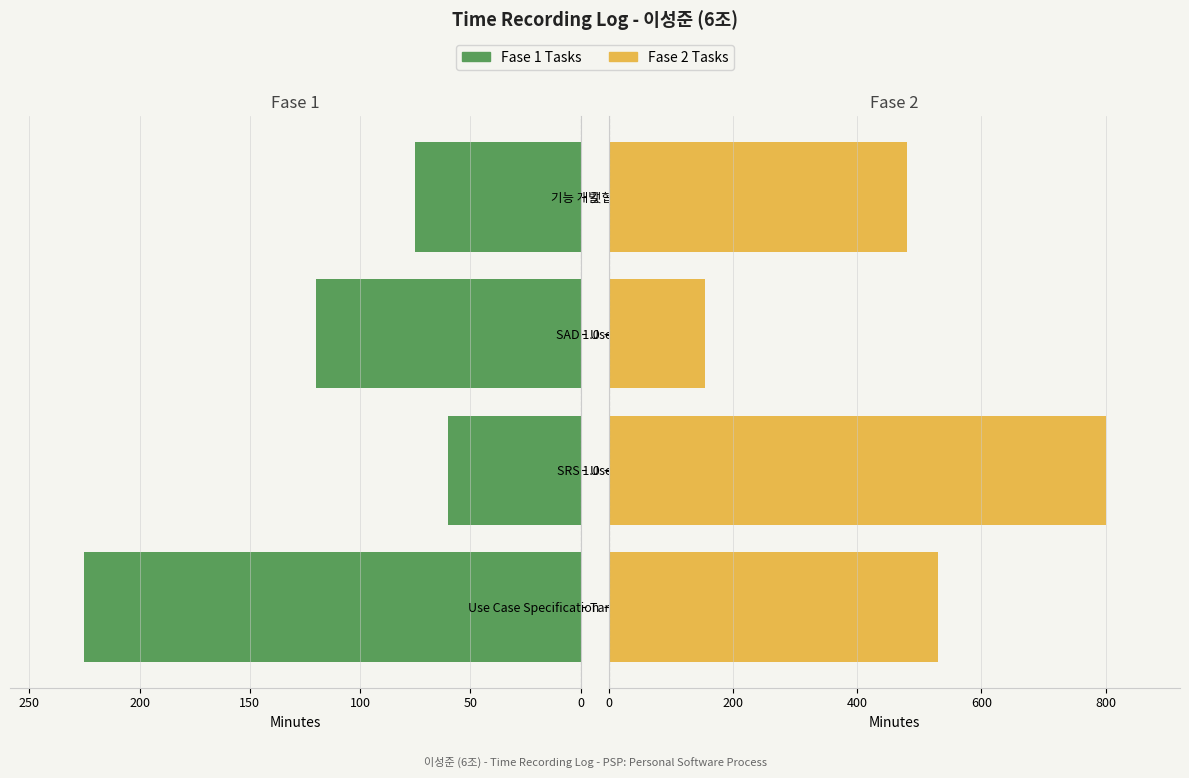

What is the value of the Fase 1 Tasks bar at the 3rd from the left?

120